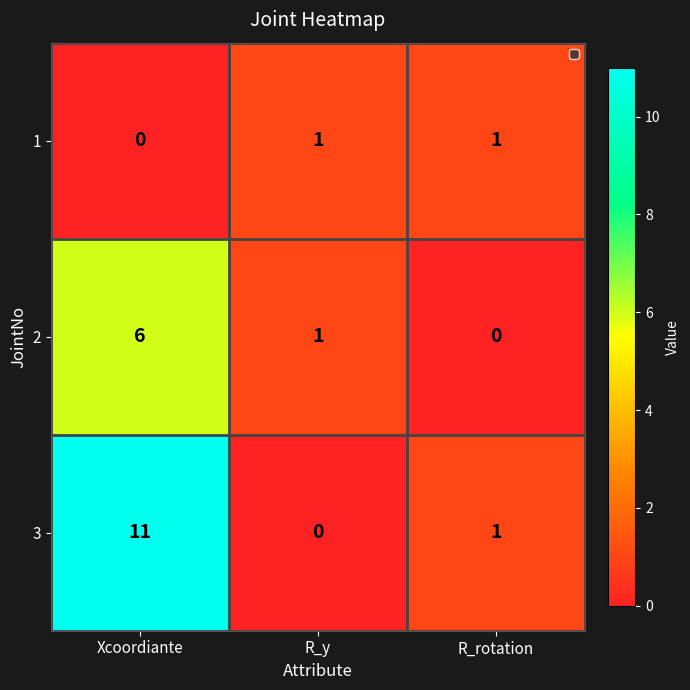

Is it true that 3 equals 15 at Xcoordiante?

False